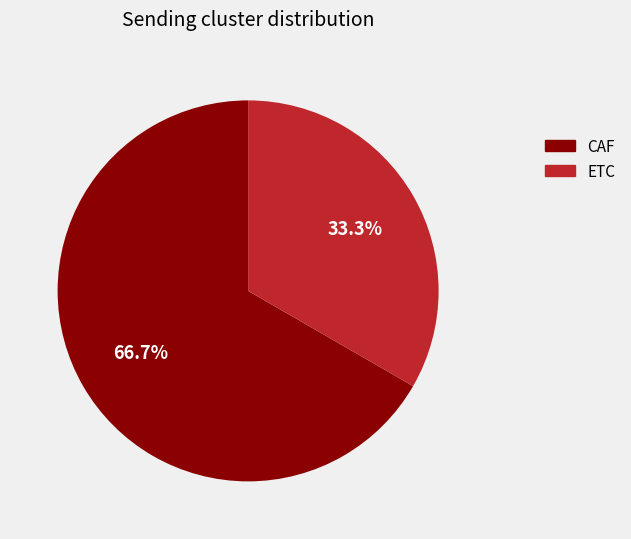

To the nearest percent, what is the combined percentage of CAF and ETC?

100%